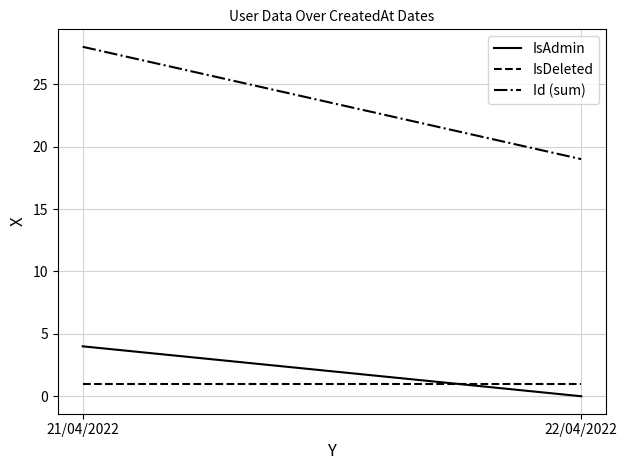

True or false: Id (sum) has a value of 19 at 22/04/2022.

True